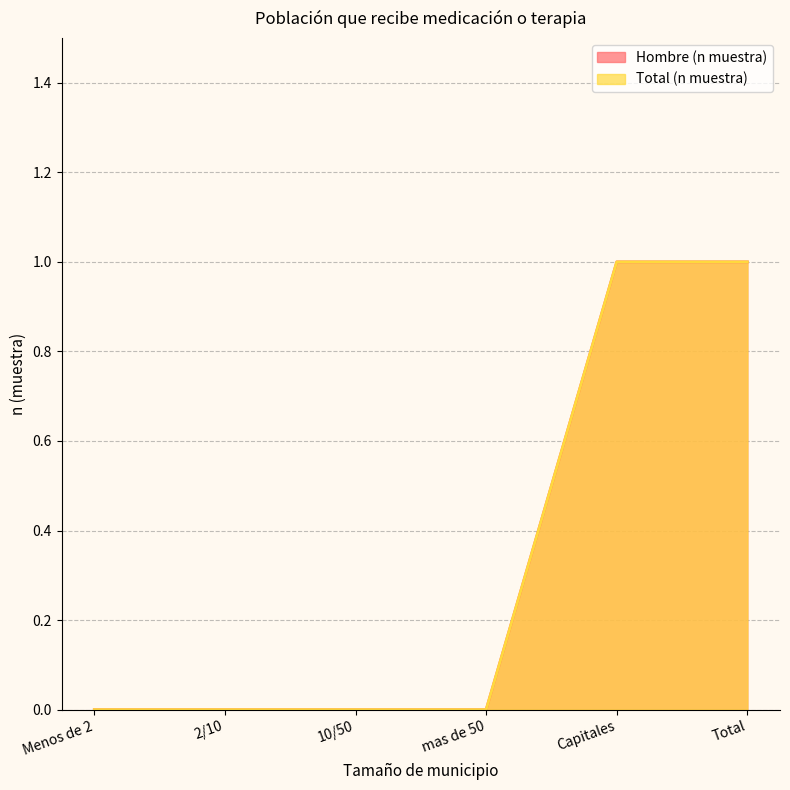

Reading right to left, list all the values displayed in this chart.

Hombre (n muestra): Total=1	Capitales=1	mas de 50=0	10/50=0	2/10=0	Menos de 2=0
Total (n muestra): Total=1	Capitales=1	mas de 50=0	10/50=0	2/10=0	Menos de 2=0